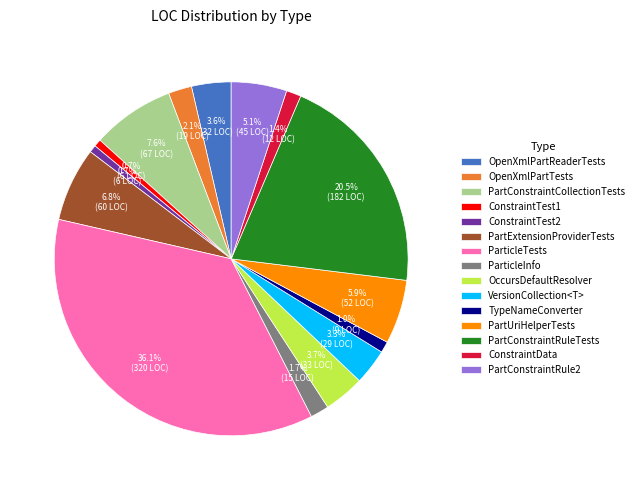

Does any single category account for the majority?

No